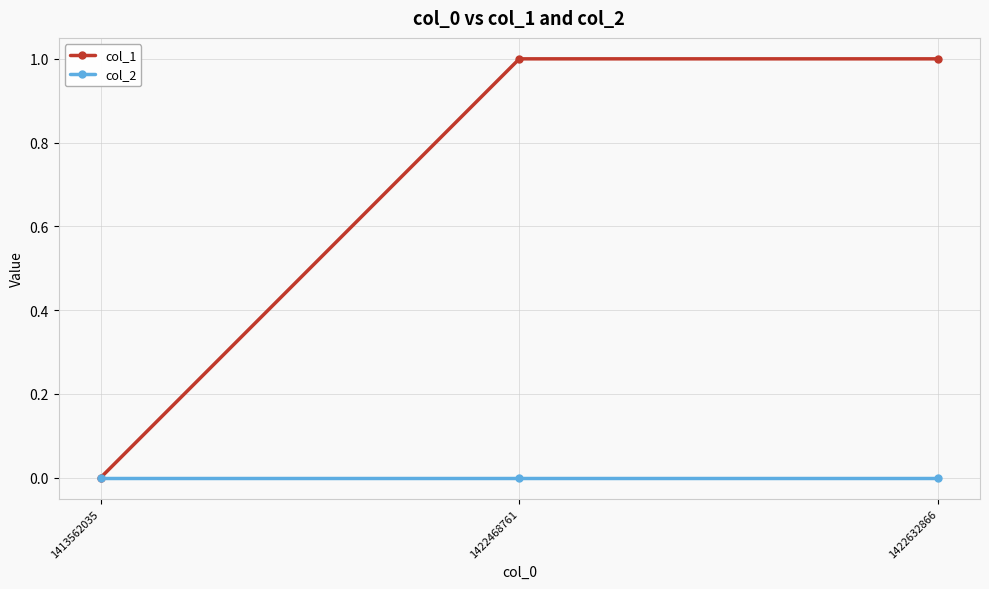

What are all the series names shown in the legend?

col_1, col_2